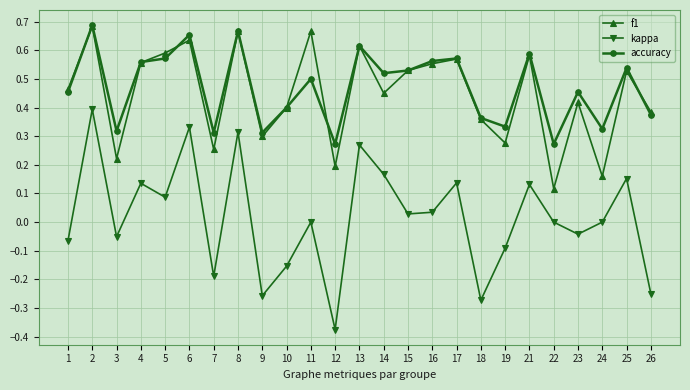

Which series has the largest range (max minus min)?

kappa